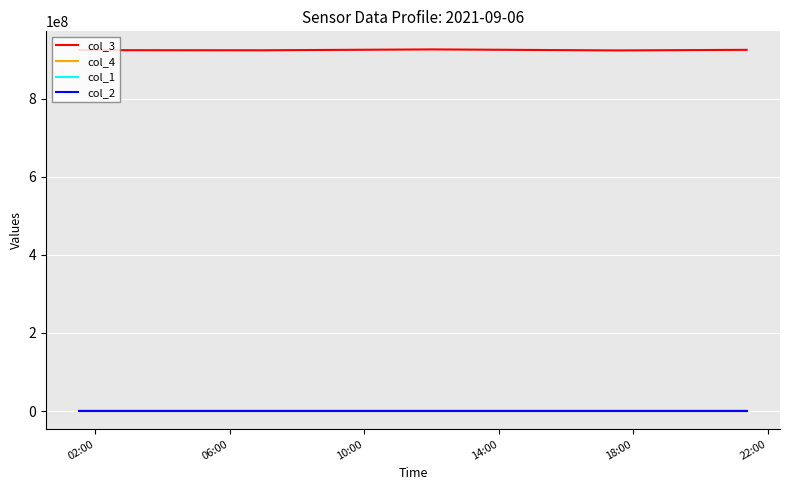

What is the lowest value of the col_3 series?

923378195.0